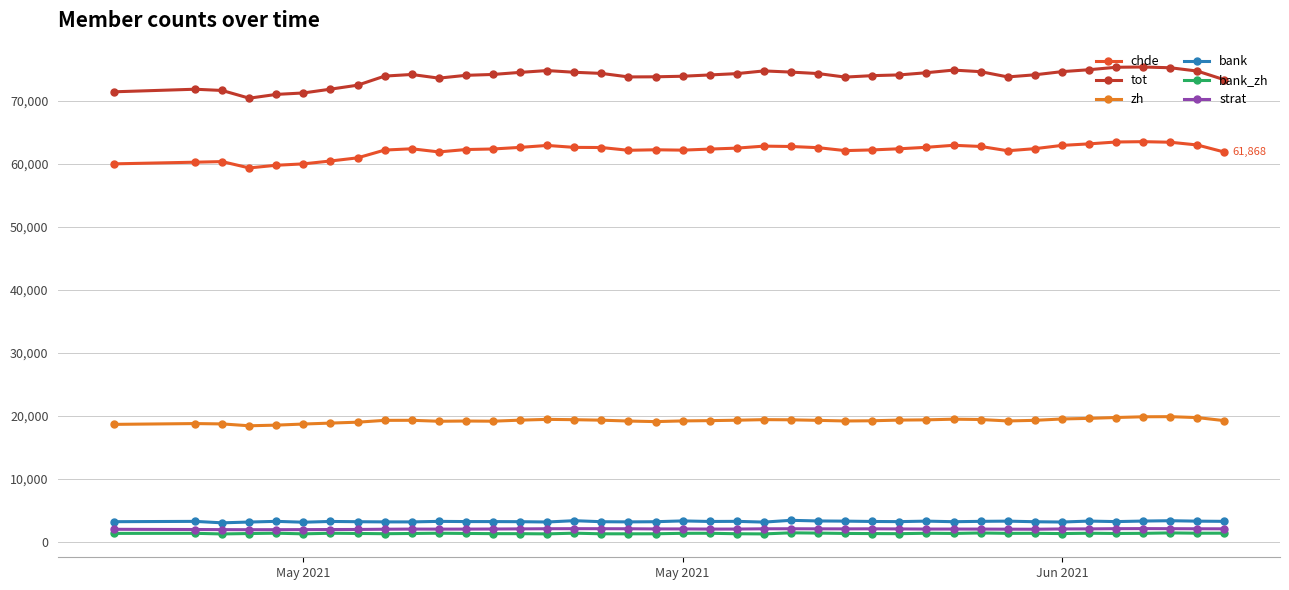

At how many categories does at least one series exceed 51338?

40